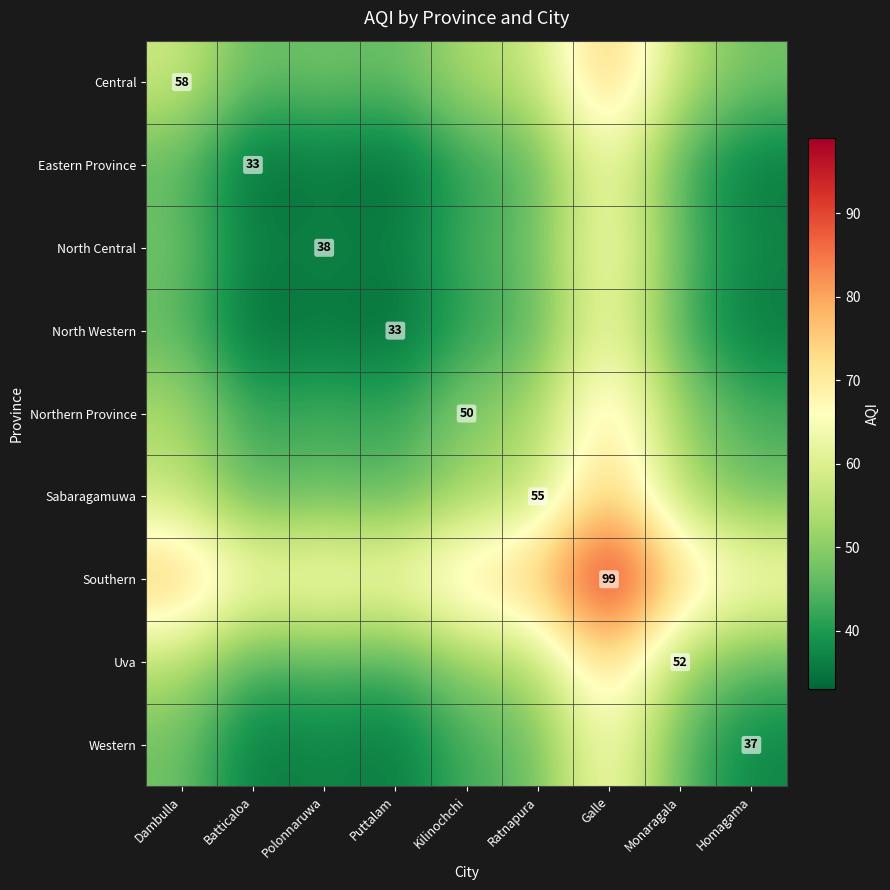

At which category is the sum across all series the highest?

Galle